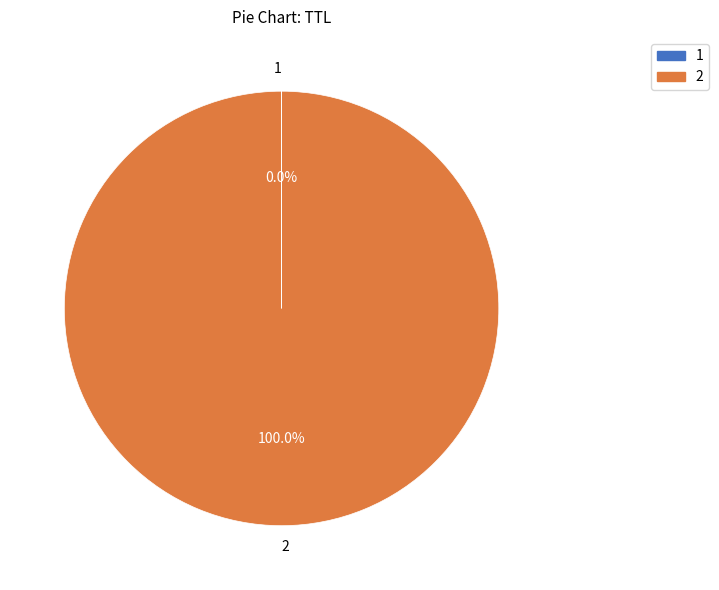

Which category accounts for the majority?

2